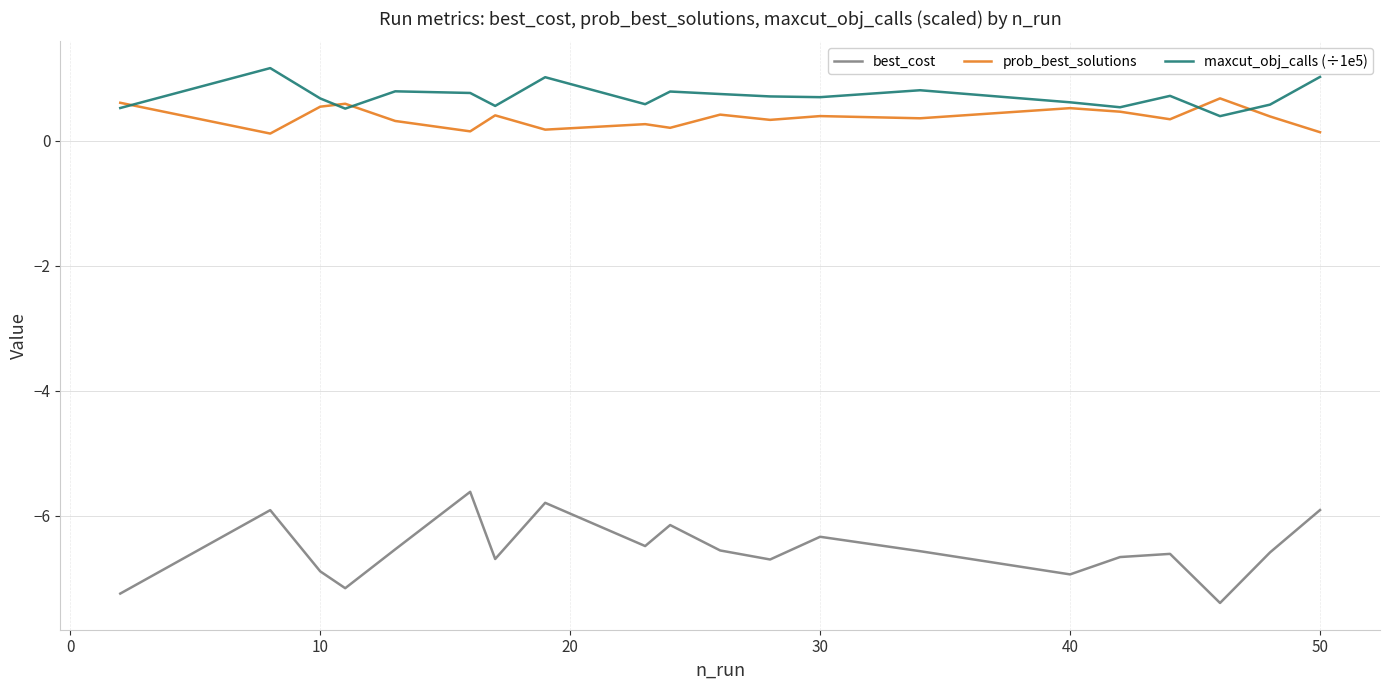

Does the chart display data point markers on the line(s)?

No